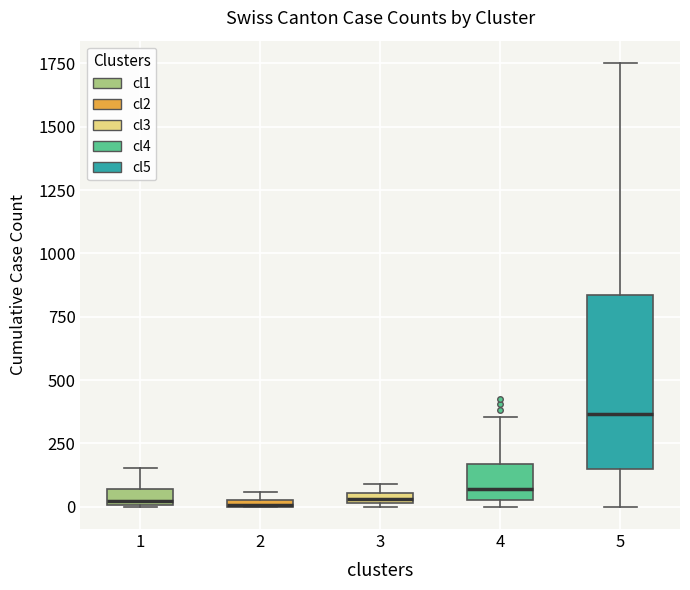

Where is the lower edge of the box at x = 4 on the y-axis? The values are not printed on the chart, so give them approximately, as read against the axis.

50